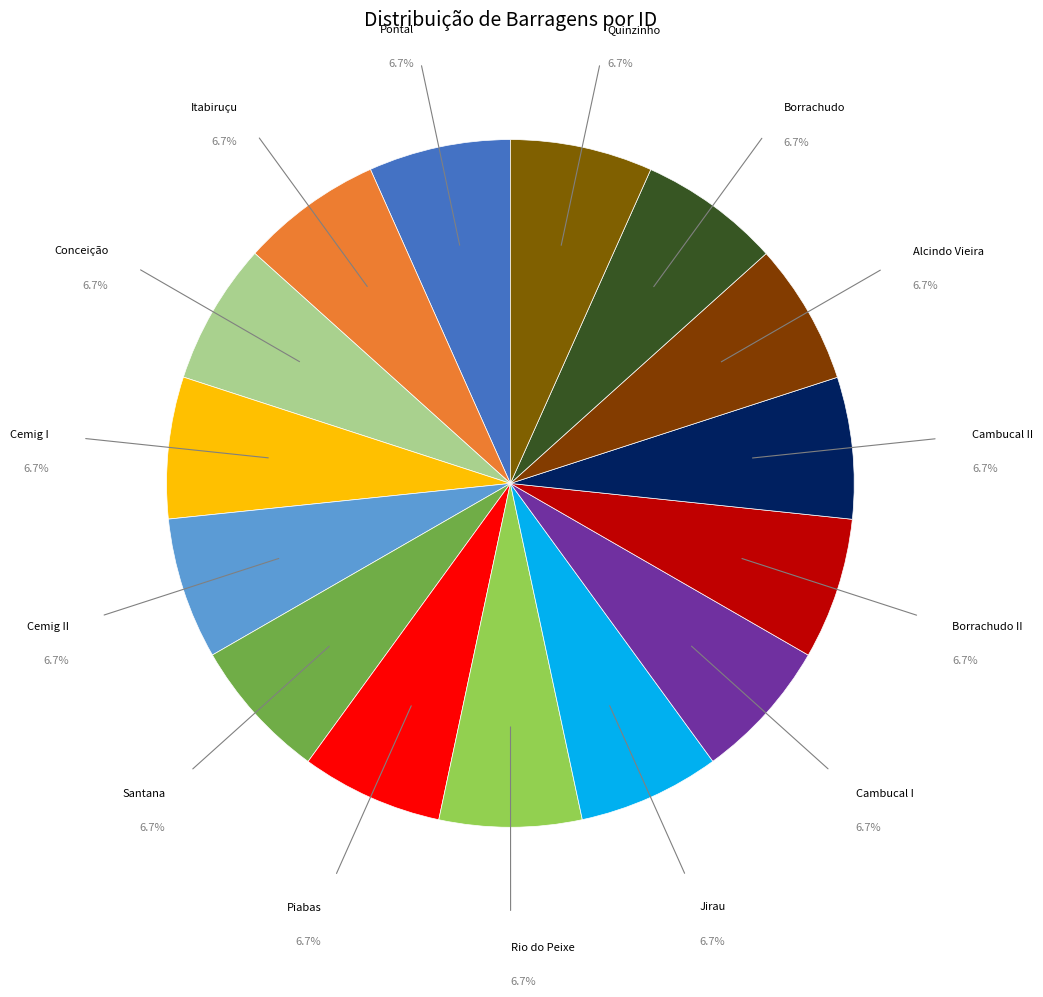

What is the ratio of the value at Conceição to the value at Rio do Peixe?

1.0